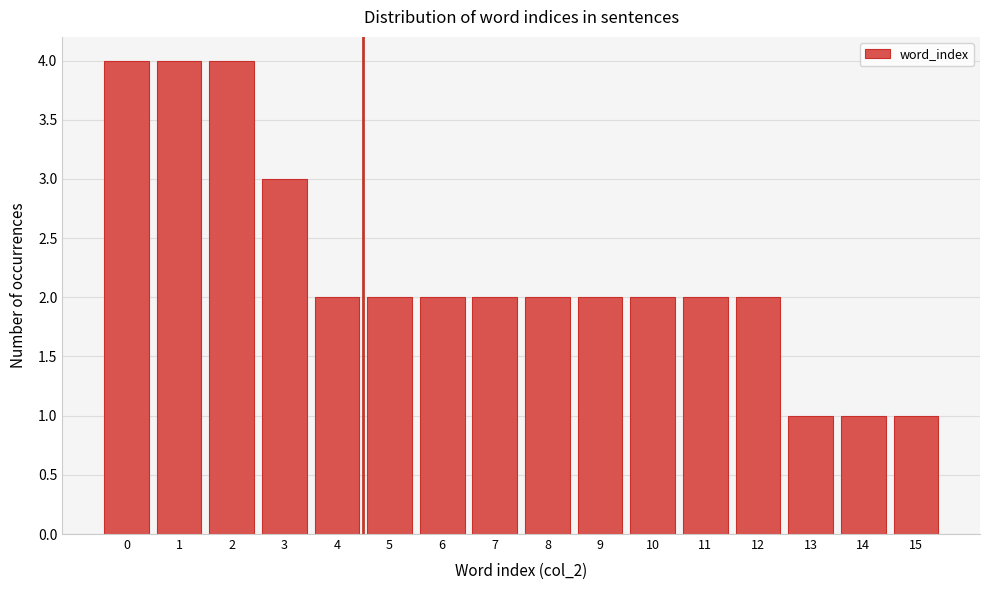

Reading left to right, list all the values displayed in this chart.

0=4	1=4	2=4	3=3	4=2	5=2	6=2	7=2	8=2	9=2	10=2	11=2	12=2	13=1	14=1	15=1